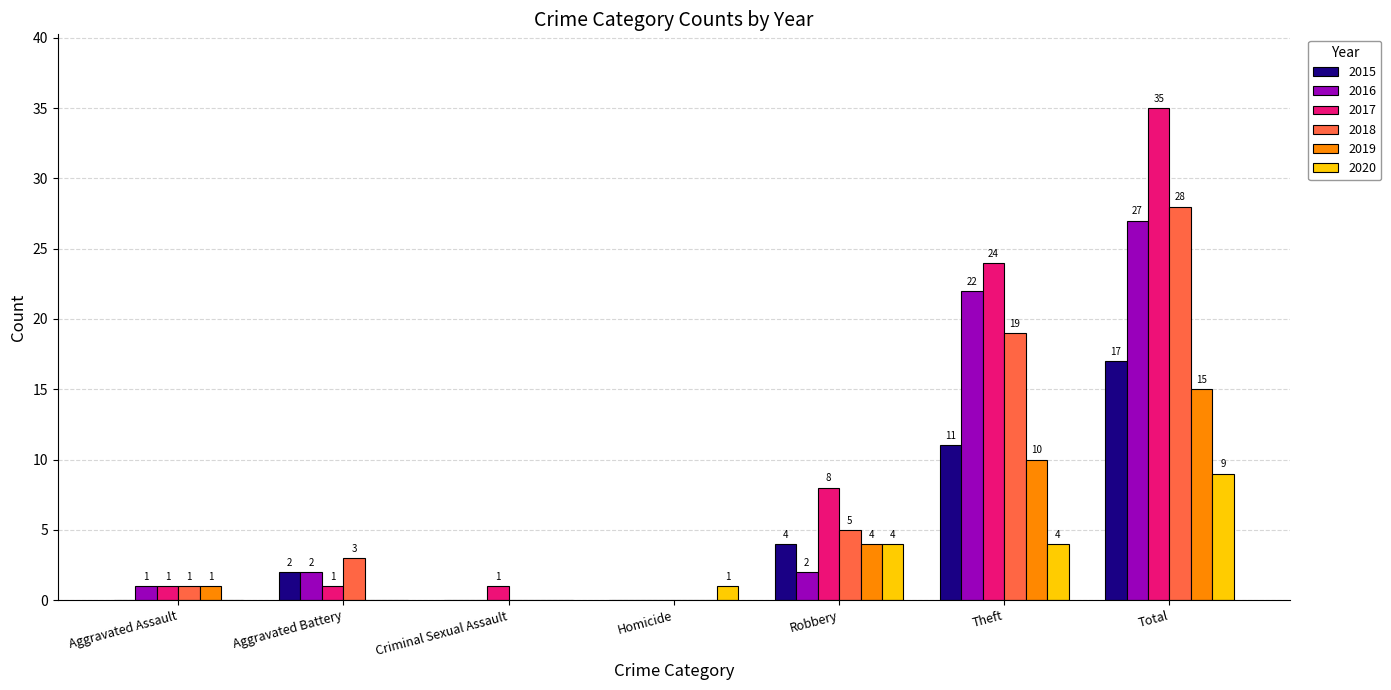

What is the sum of the 2019 values at Homicide and Robbery?

4